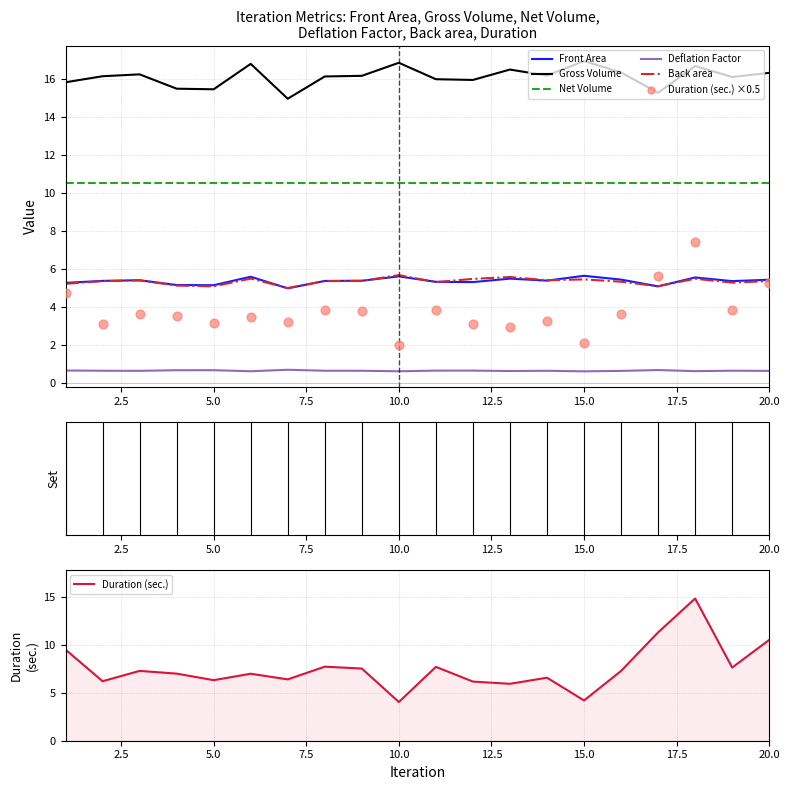

True or false: Deflation Factor and Back area intersect in this chart.

False